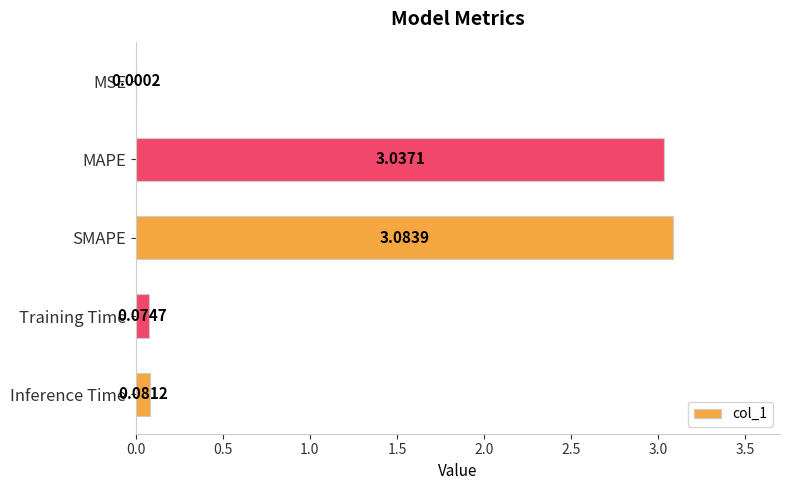

Where is the data nearest to the value 1?

Inference Time